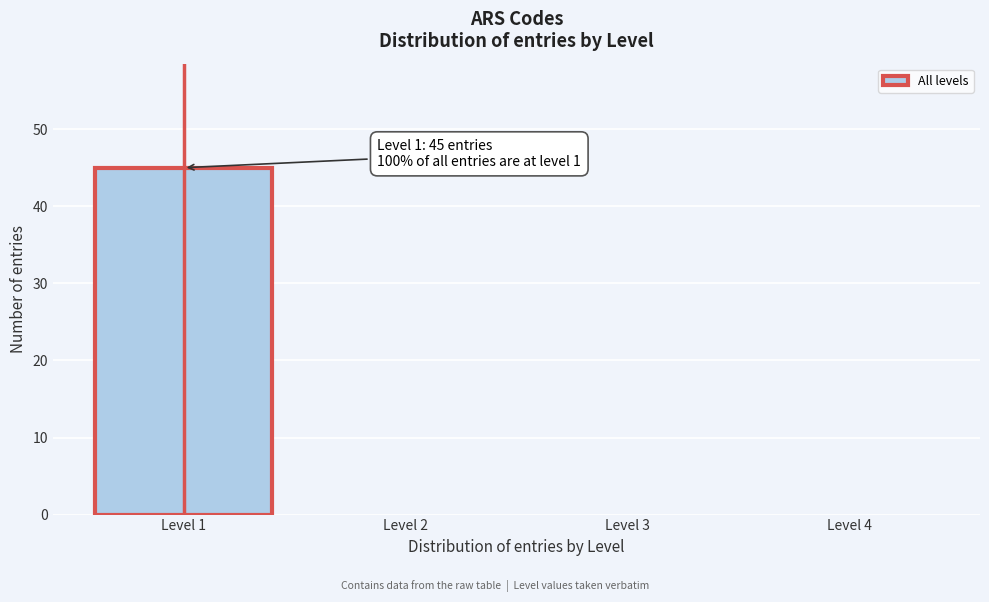

Reading left to right, list all the values displayed in this chart.

Level 1=45	Level 2=0	Level 3=0	Level 4=0